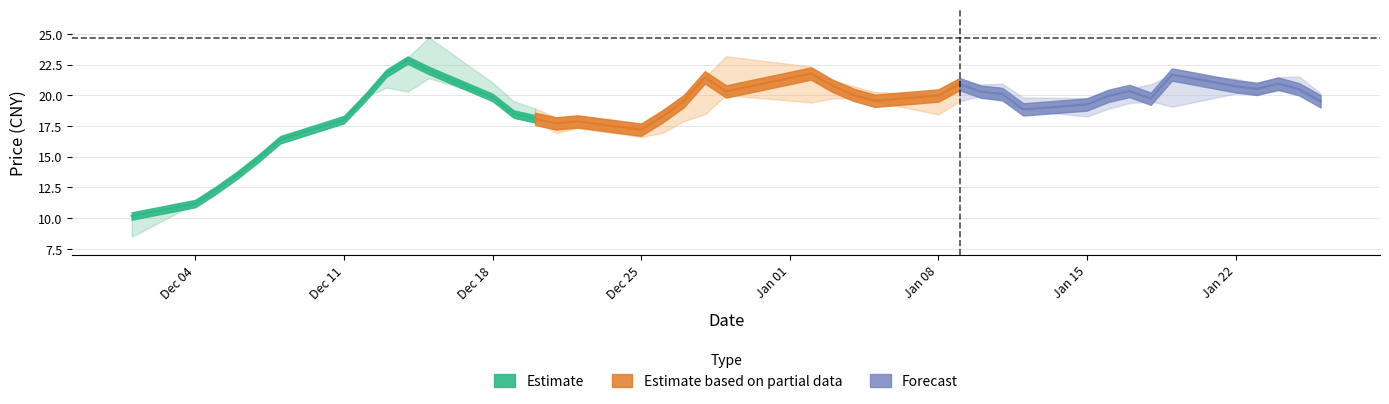

Reading left to right, what are all the values shown in this chart?

close: close=10.2	high=11.2	low=12.3	3=13.5	4=14.9	5=16.4	6=18.0	7=19.8	8=21.8	9=22.9	10=22.0	11=19.8	12=18.5	13=18.1	14=17.7	15=17.9	16=17.2	17=18.3	18=19.5	19=21.5	20=20.3	21=21.8	22=20.8	23=20.0	24=19.6	25=20.0	26=20.9	27=20.3	28=20.1	29=18.9	30=19.2	31=19.9	32=20.4	33=19.7	34=21.7	35=20.7	36=20.5	37=20.9	38=20.5	39=19.5
high: close=10.2	high=11.2	low=12.3	3=13.5	4=14.9	5=16.4	6=18.0	7=19.8	8=21.8	9=23.1	10=24.7	11=21.0	12=19.5	13=18.9	14=18.2	15=18.3	16=17.6	17=18.7	18=20.0	19=21.5	20=23.2	21=22.3	22=21.2	23=20.7	24=20.3	25=20.1	26=21.2	27=20.9	28=20.9	29=19.8	30=19.8	31=20.3	32=20.6	33=20.9	34=21.7	35=21.4	36=20.9	37=21.5	38=21.5	39=20.1
low: close=8.5	high=11.2	low=12.3	3=13.5	4=14.9	5=16.4	6=18.0	7=19.8	8=20.6	9=20.3	10=21.4	11=19.8	12=18.1	13=18.0	14=16.9	15=17.3	16=16.6	17=16.9	18=17.9	19=18.5	20=20.0	21=19.4	22=19.7	23=19.8	24=19.5	25=18.4	26=19.5	27=19.9	28=19.5	29=18.8	30=18.3	31=18.9	32=19.4	33=19.5	34=19.1	35=20.1	36=20.1	37=20.4	38=20.3	39=19.4